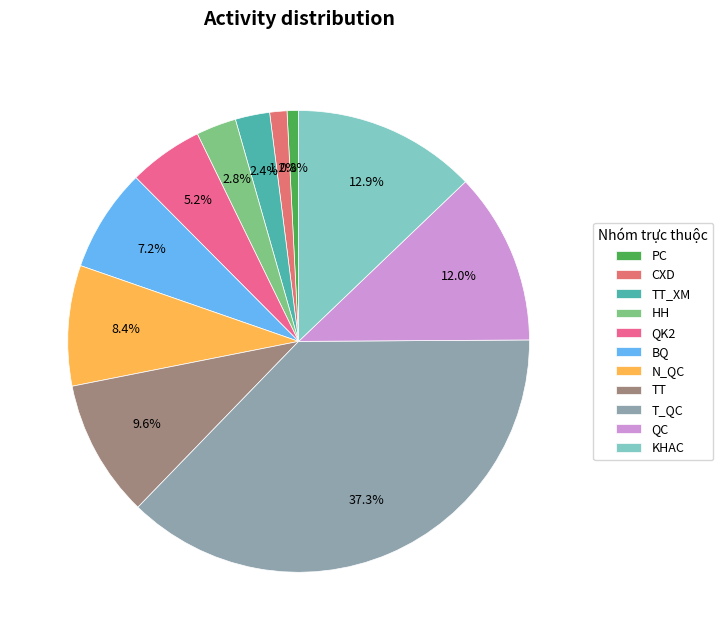

True or false: CXD accounts for 11% of the total.

False